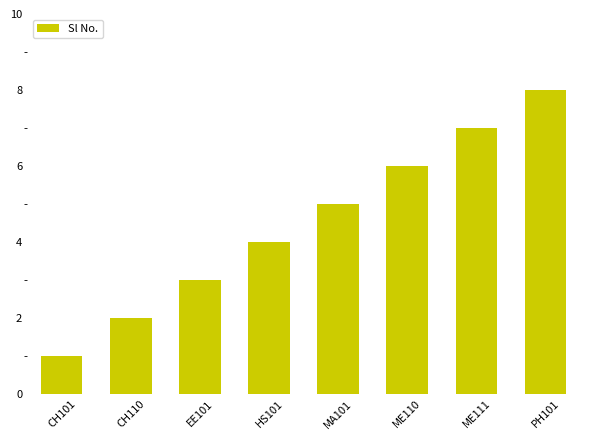

Which label corresponds to the smallest value in the chart?

CH101